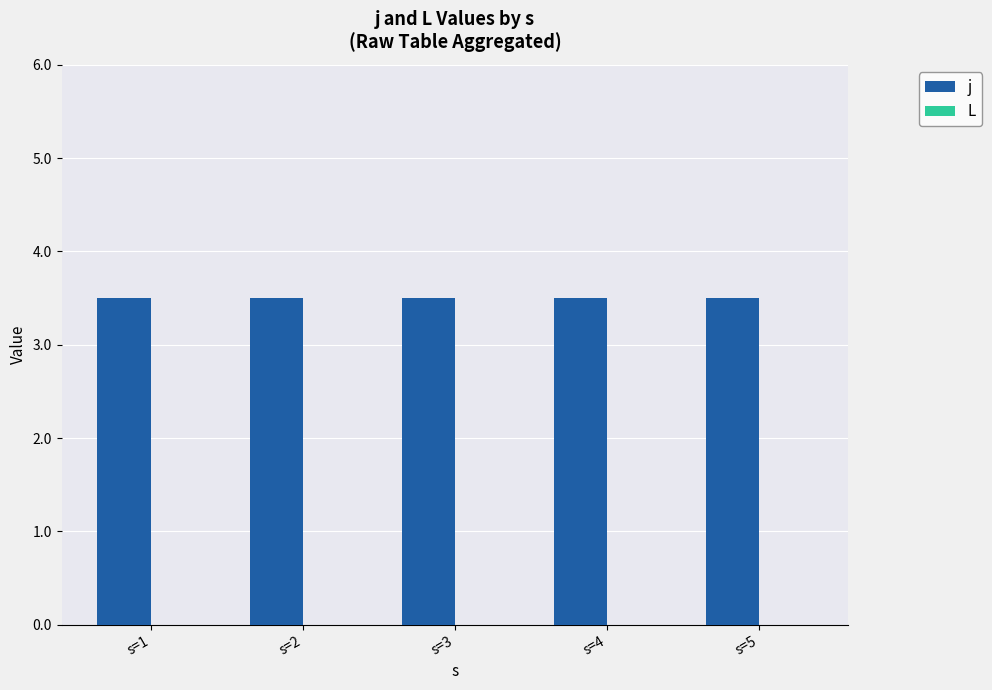

How many bars are there in each group?

2